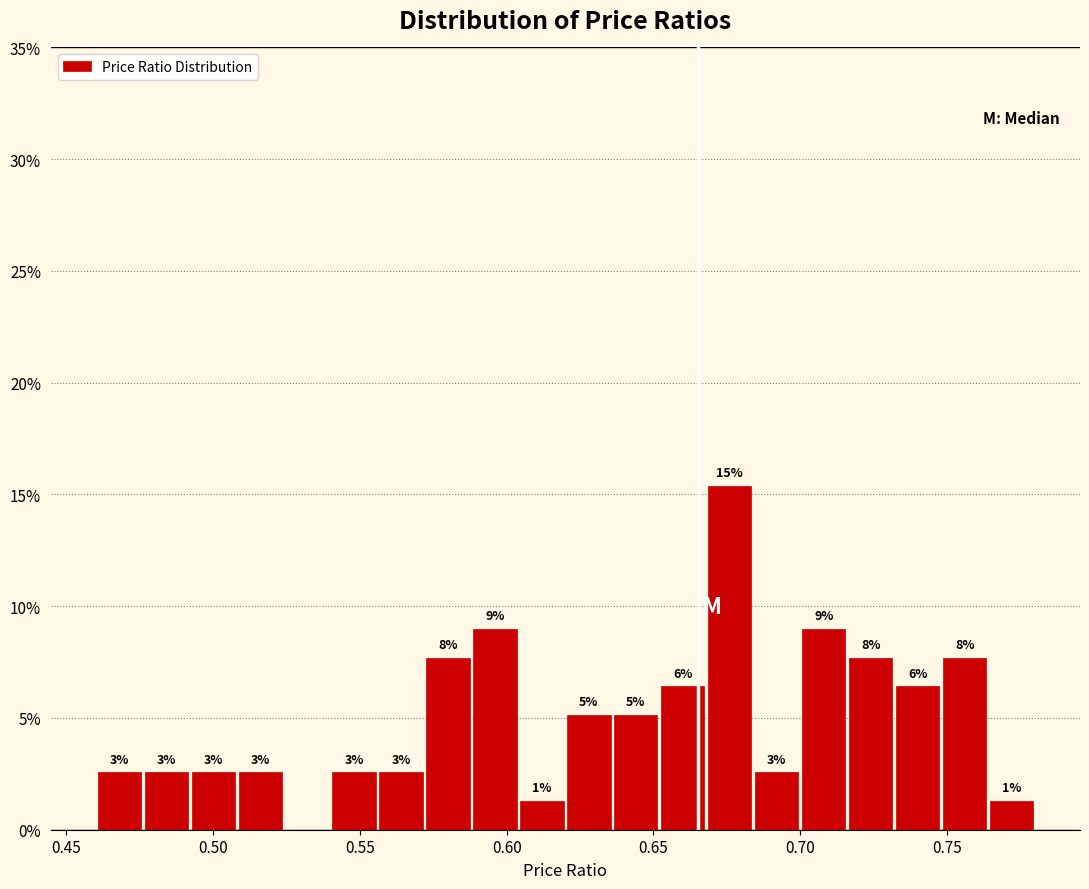

Around what value on the x-axis is the tallest bar? Give the approximate position of its centre, as read against the axis.

0.675